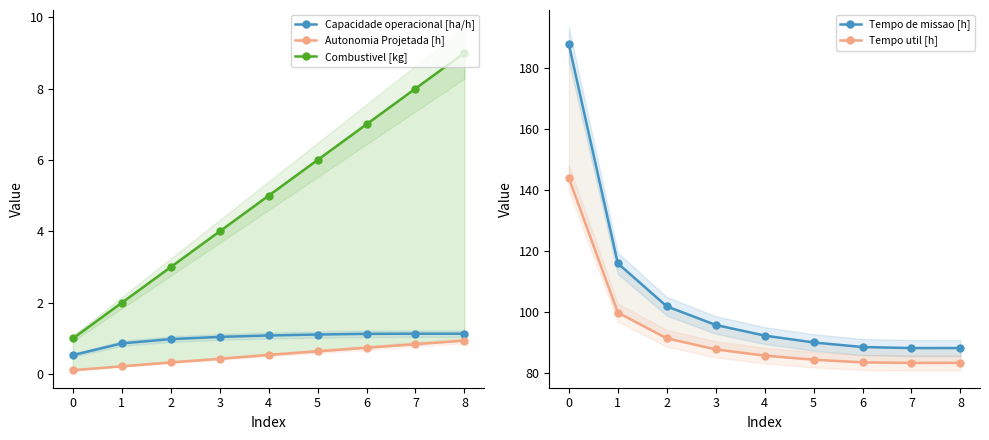

Reading right to left, what are all the values shown in this chart?

Capacidade operacional [ha/h]: 1.1	1.1	1.1	1.1	1.1	1.0	1.0	0.9	0.5
Autonomia Projetada [h]: 0.9	0.8	0.7	0.6	0.5	0.4	0.3	0.2	0.1
Combustivel [kg]: 9.0	8.0	7.0	6.0	5.0	4.0	3.0	2.0	1.0
Tempo de missao [h]: 88.2	88.2	88.5	90.0	92.3	95.8	101.9	116.0	187.7
Tempo util [h]: 83.3	83.3	83.5	84.4	85.7	87.8	91.4	99.8	143.9